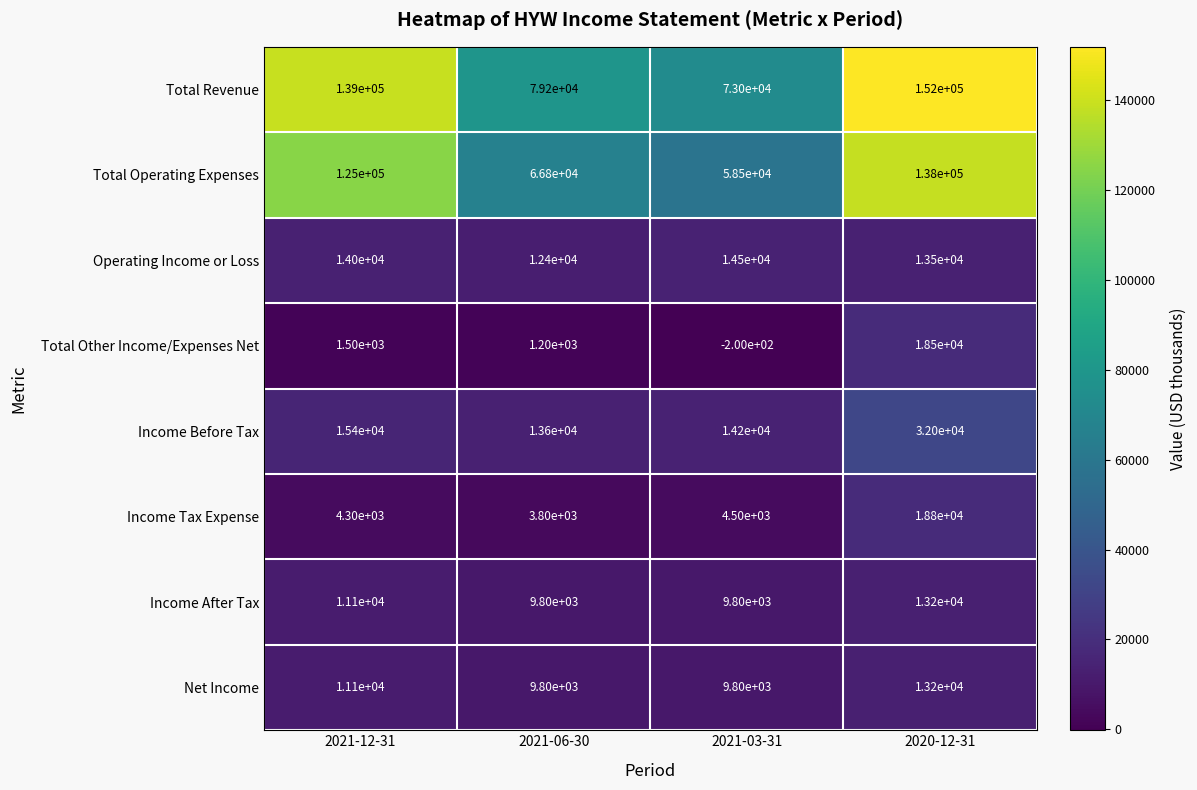

Is it true that Income After Tax equals 9800 at 2021-03-31?

True